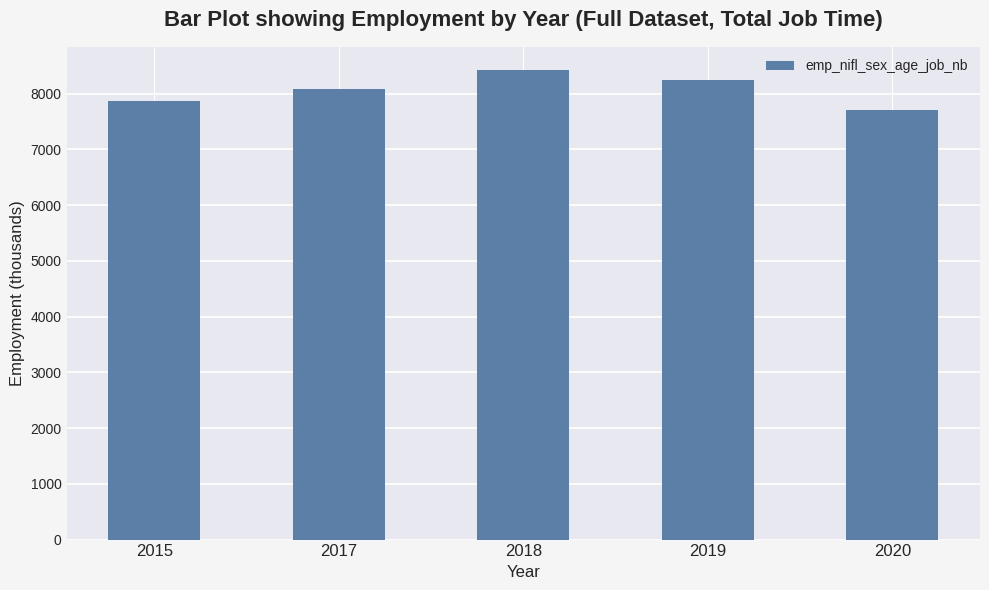

Is it true that the value at 2019 is 8246.9?

True